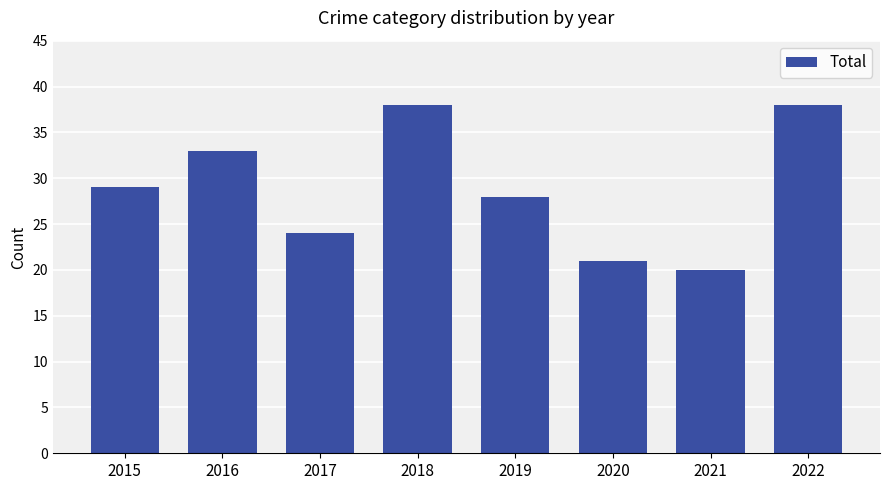

How many series are shown in this chart?

1